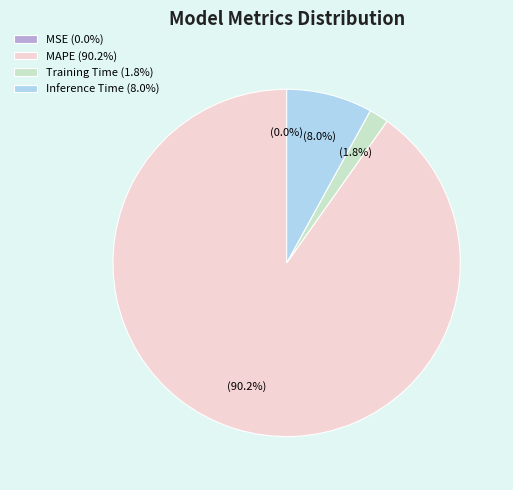

Which slice represents more than half of the pie?

MAPE (90.2%)